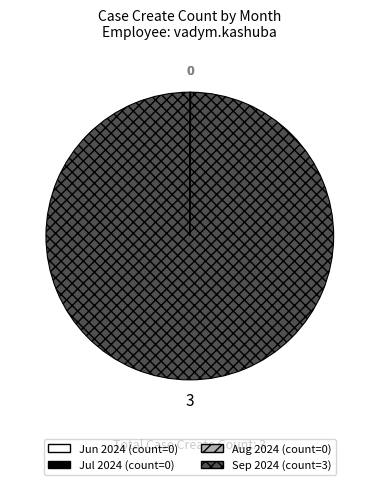

Is there any slice that represents more than half of the pie?

Yes